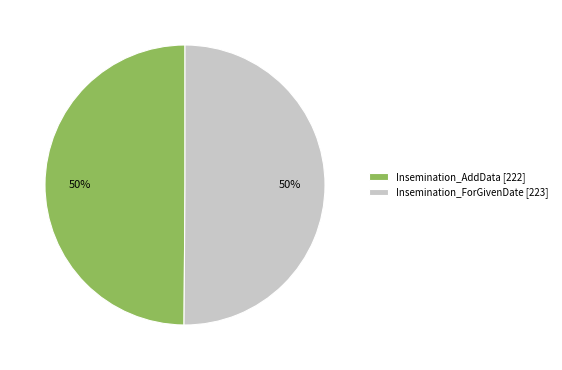

To the nearest percent, what portion does Insemination_ForGivenDate represent?

50%